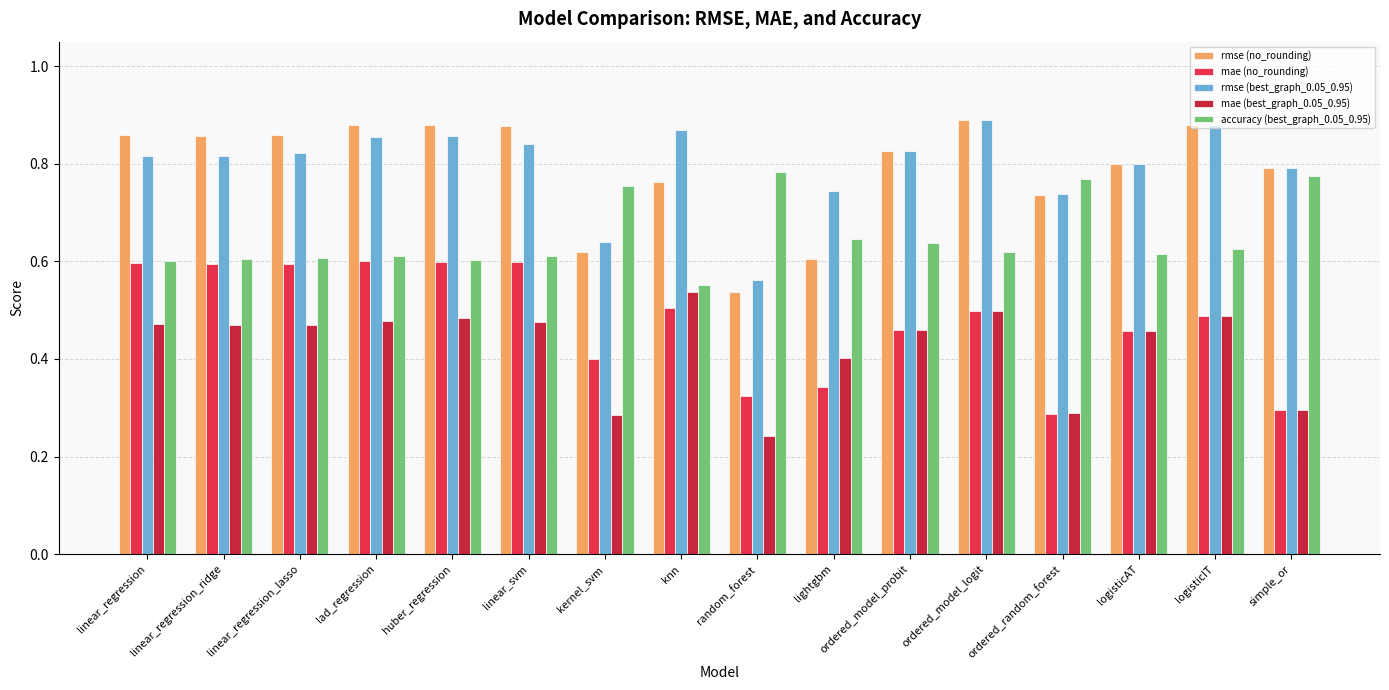

What is the label of the 9th bar from the right?

knn